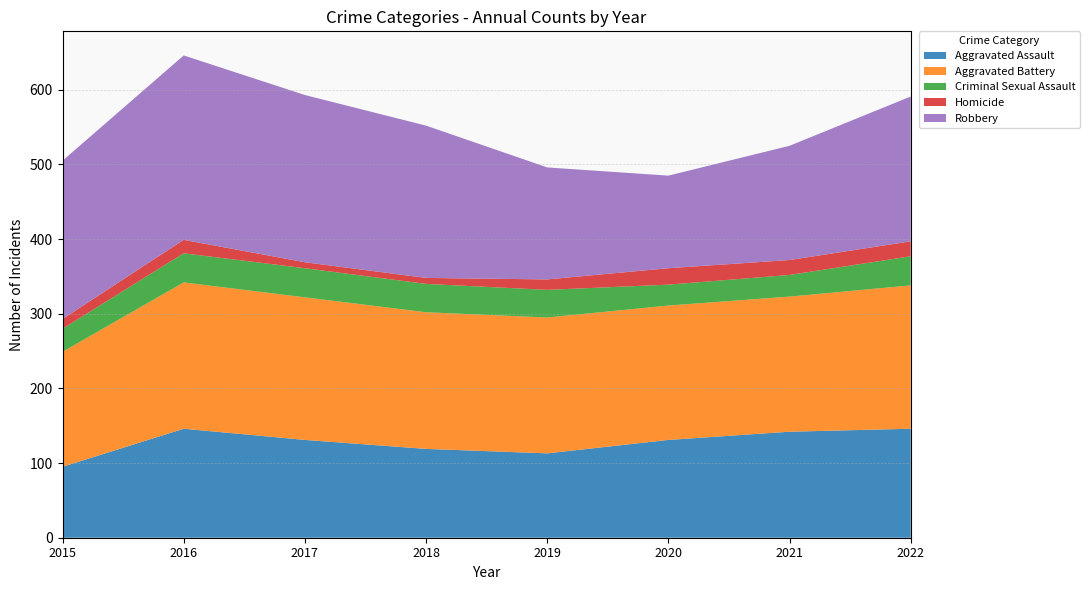

Reading left to right, list all the values displayed in this chart.

Aggravated Assault: 2015=95	2016=146	2017=131	2018=119	2019=113	2020=131	2021=142	2022=146
Aggravated Battery: 2015=154	2016=196	2017=191	2018=183	2019=182	2020=180	2021=181	2022=192
Criminal Sexual Assault: 2015=31	2016=39	2017=39	2018=38	2019=37	2020=28	2021=29	2022=39
Homicide: 2015=13	2016=18	2017=8	2018=8	2019=14	2020=22	2021=20	2022=20
Robbery: 2015=212	2016=247	2017=224	2018=204	2019=150	2020=124	2021=153	2022=194